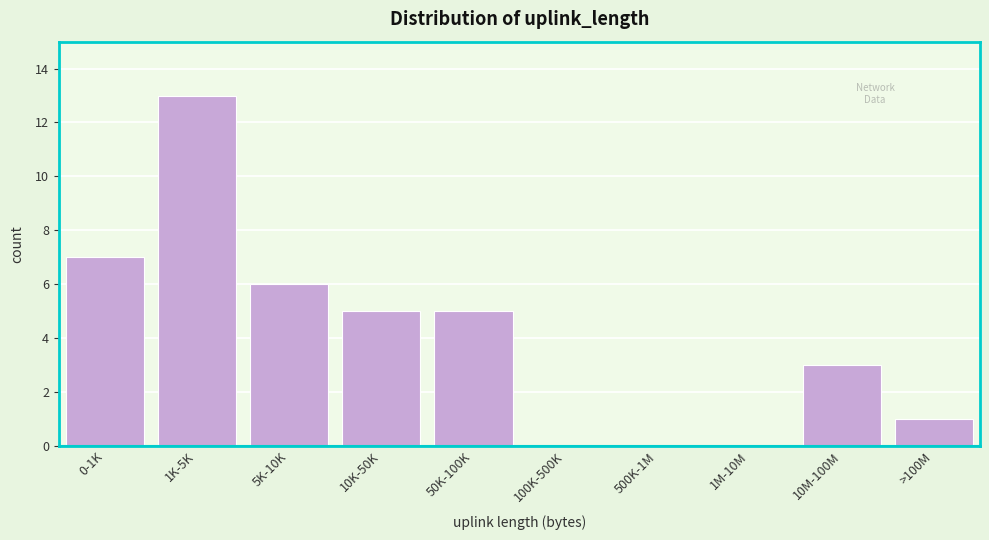

Reading right to left, what are all the values shown in this chart?

>100M=1	10M-100M=3	1M-10M=0	500K-1M=0	100K-500K=0	50K-100K=5	10K-50K=5	5K-10K=6	1K-5K=13	0-1K=7